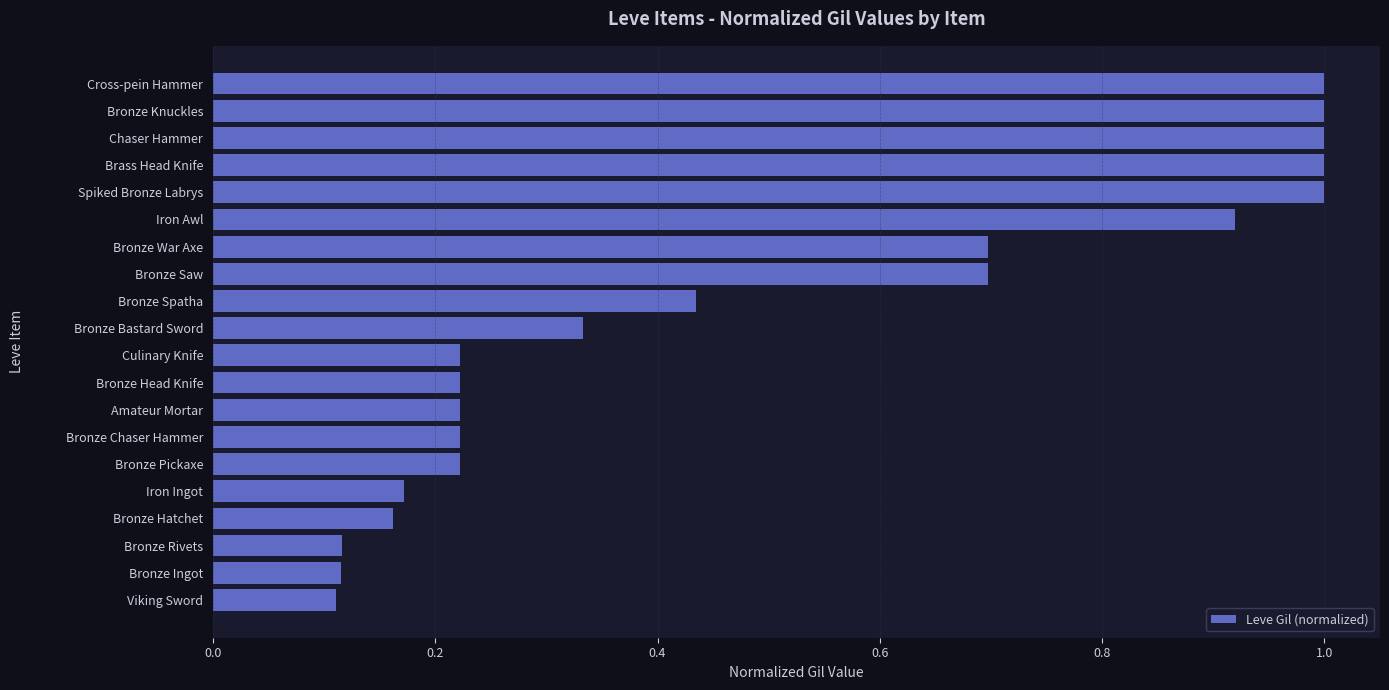

How many data points does each series have?

20